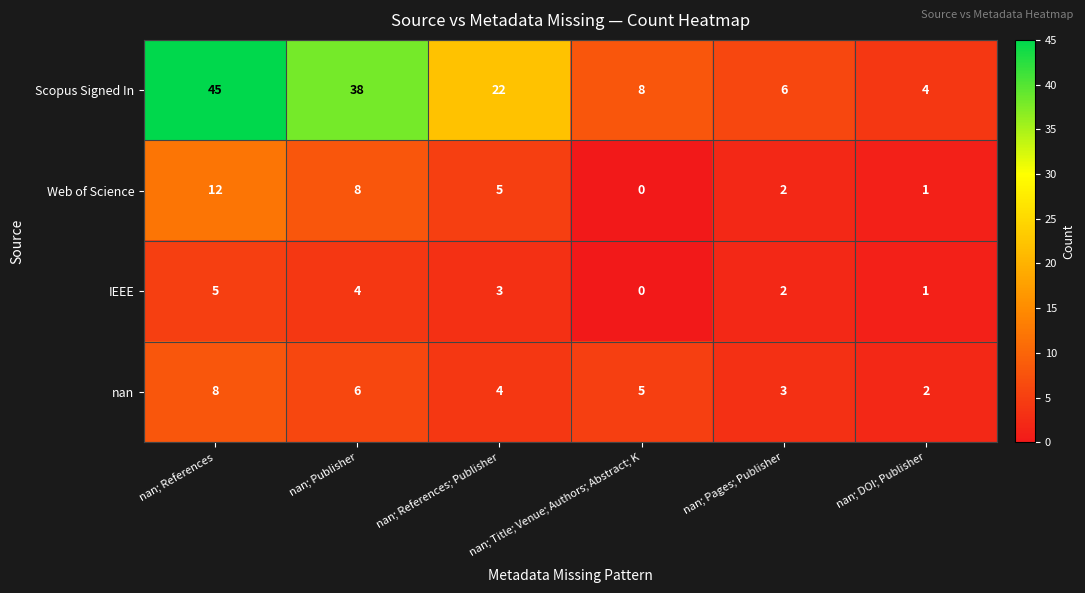

What is the sum of all IEEE values?

15